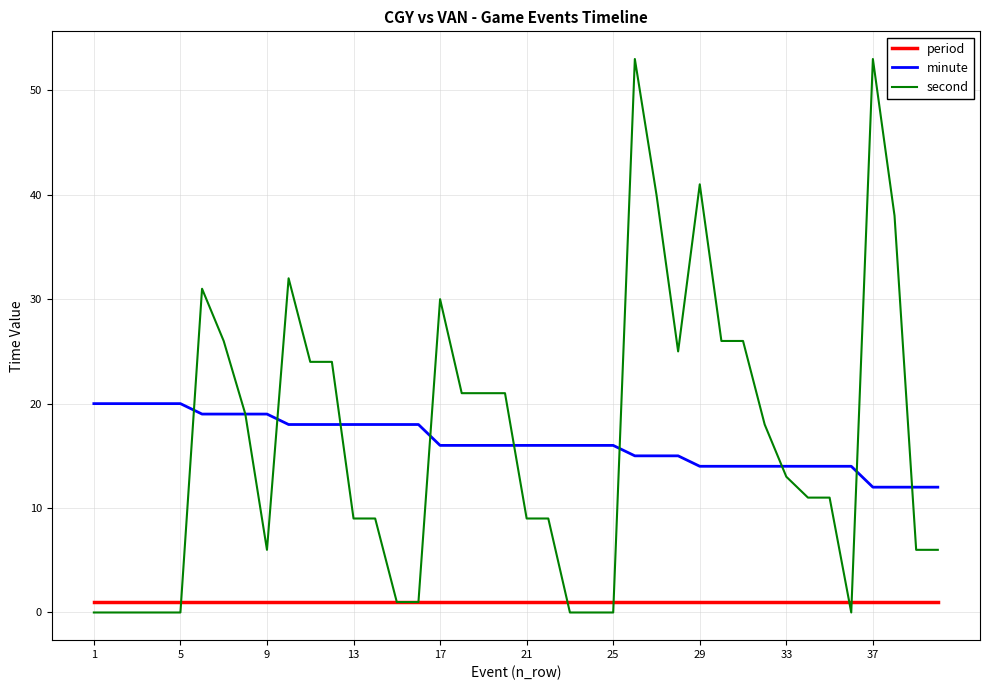

Reading right to left, list all the values displayed in this chart.

period: 1	1	1	1	1	1	1	1	1	1	1	1	1	1	1	1	1	1	1	1	1	1	1	1	1	1	1	1	1	1	1	1	1	1	1	1	1	1	1	1
minute: 12	12	12	12	14	14	14	14	14	14	14	14	15	15	15	16	16	16	16	16	16	16	16	16	18	18	18	18	18	18	18	19	19	19	19	20	20	20	20	20
second: 6	6	38	53	0	11	11	13	18	26	26	41	25	40	53	0	0	0	9	9	21	21	21	30	1	1	9	9	24	24	32	6	19	26	31	0	0	0	0	0